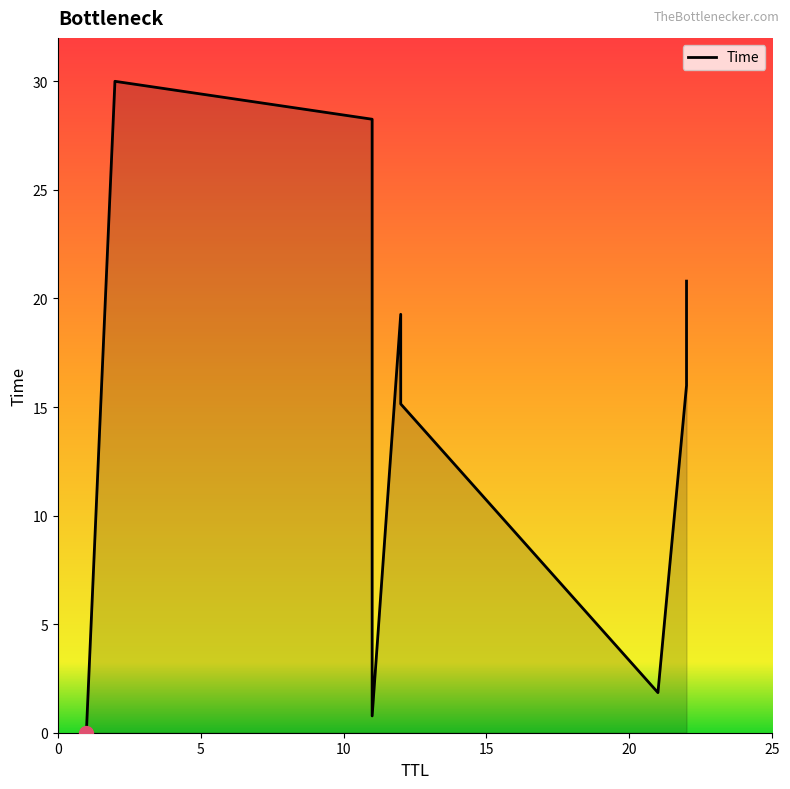

What is the difference between the second highest and second lowest values?

27.5